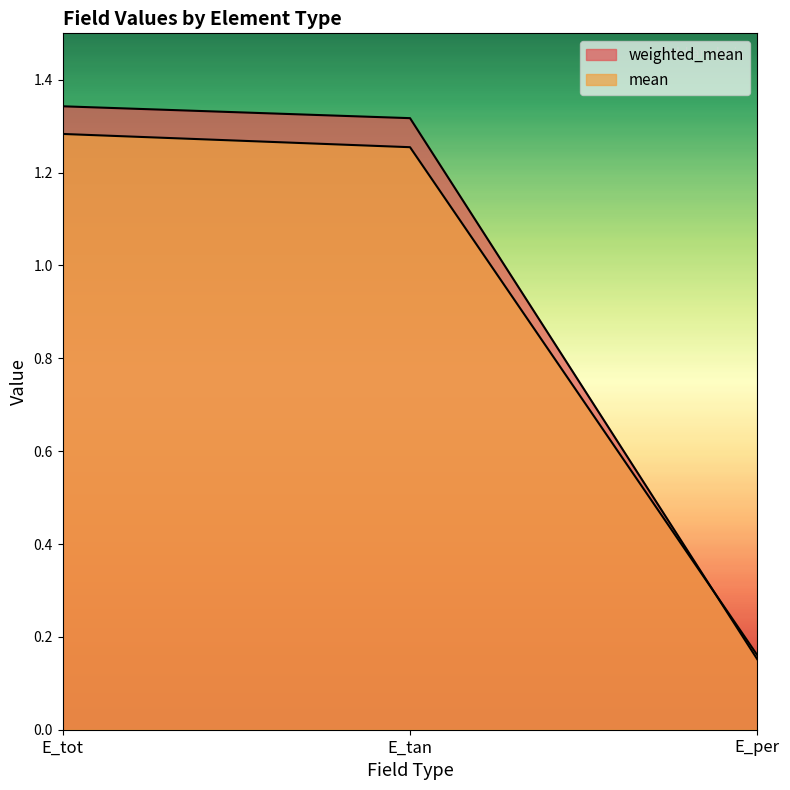

What is the average value of the weighted_mean series?

0.9